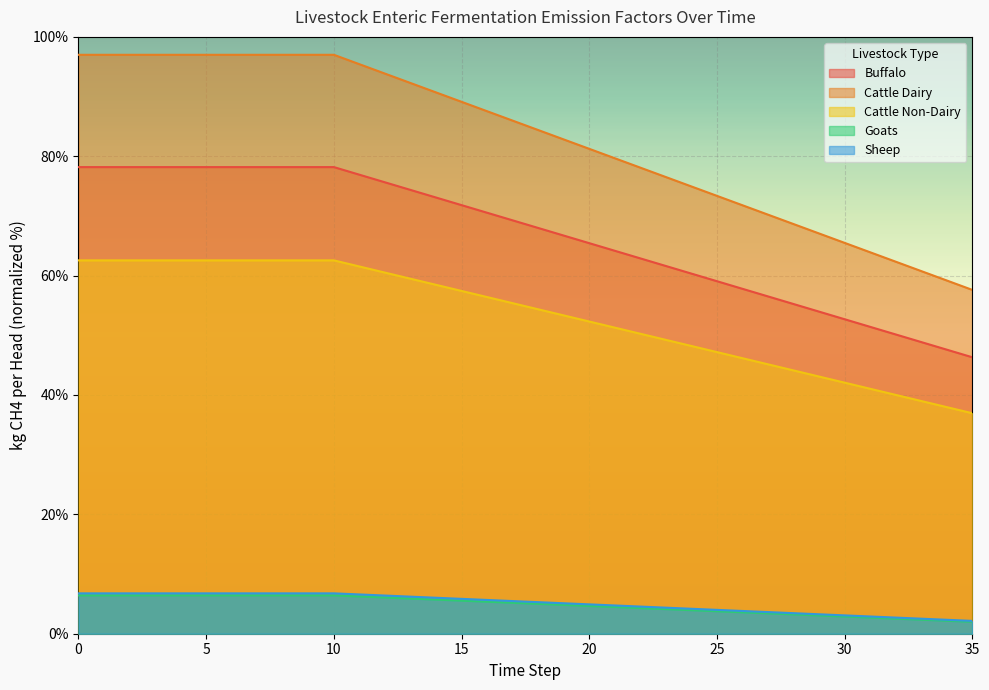

What is the maximum value shown in the chart?

97.0